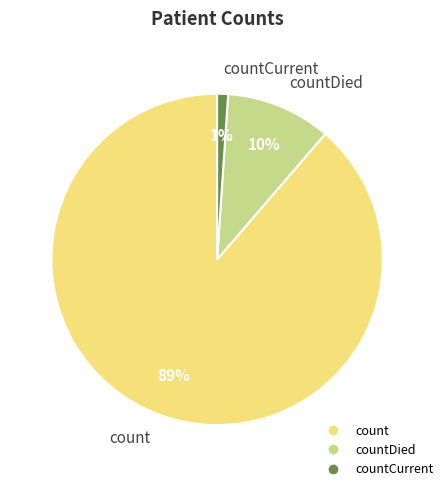

To the nearest percent, what is the difference between the largest and smallest slice percentages?

88%